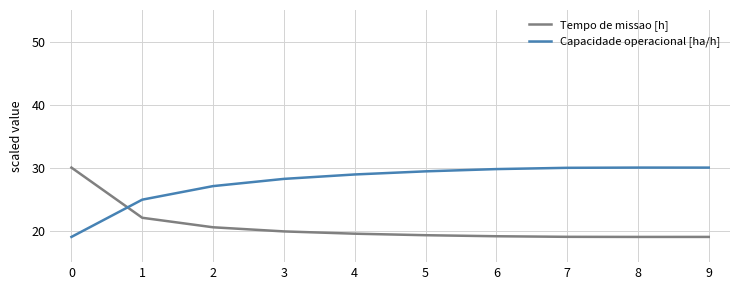

What is the total value across all series at 2?

47.6